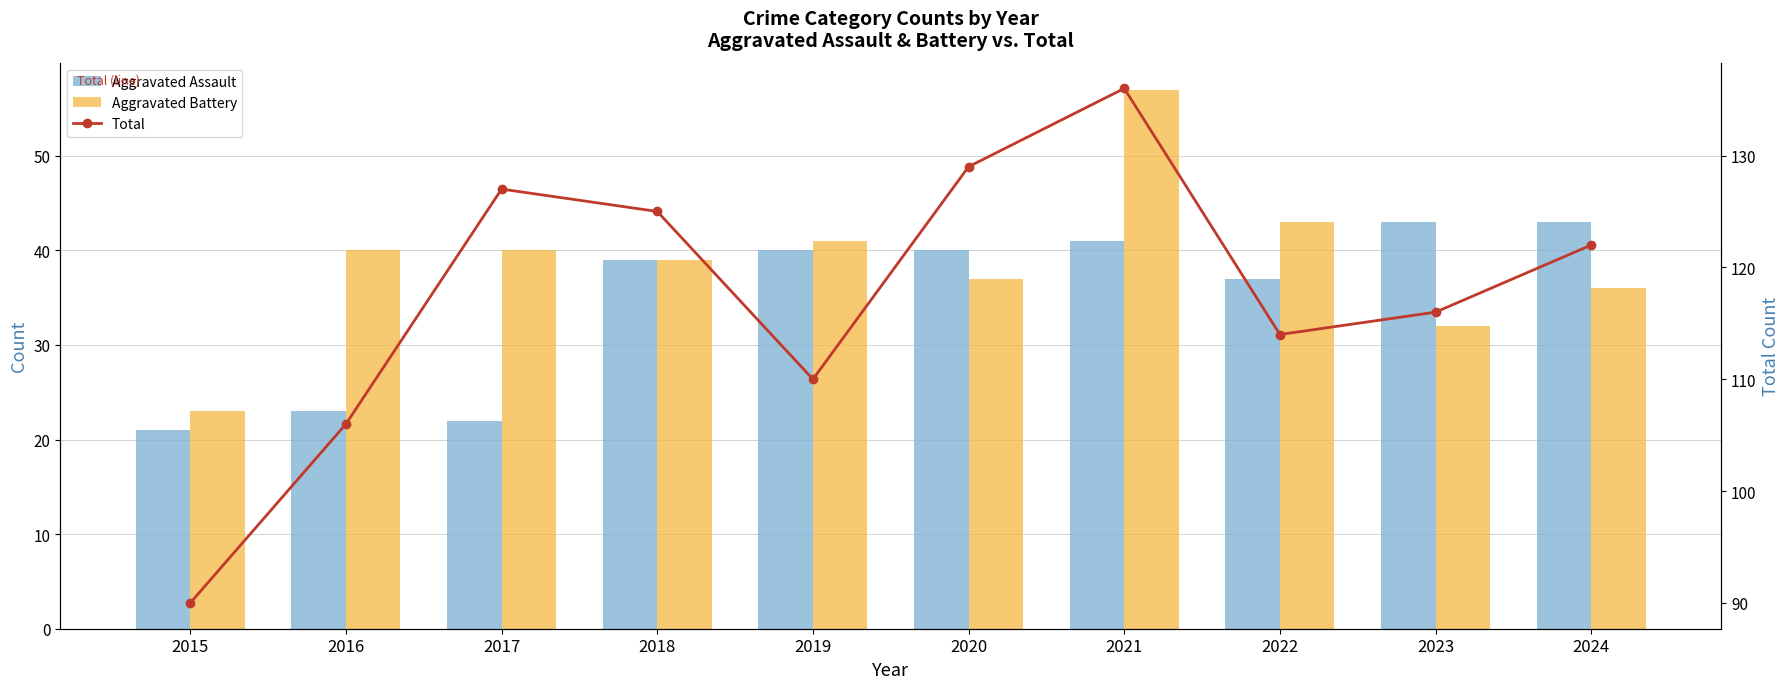

Are the bars horizontal?

No